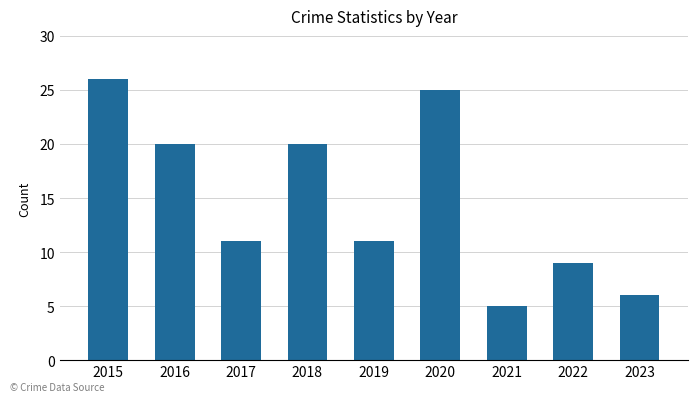

How many categories are shown in the chart?

9